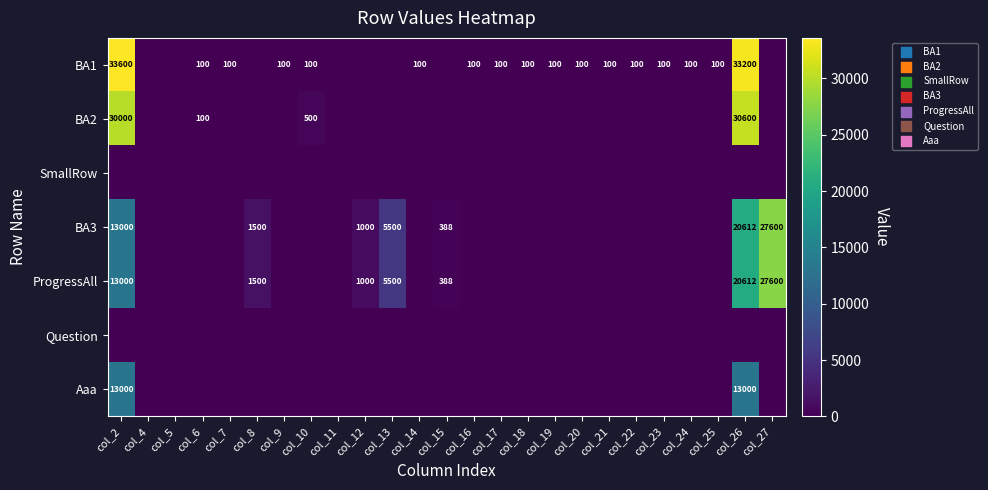

Which label corresponds to the largest value in the chart?

col_2